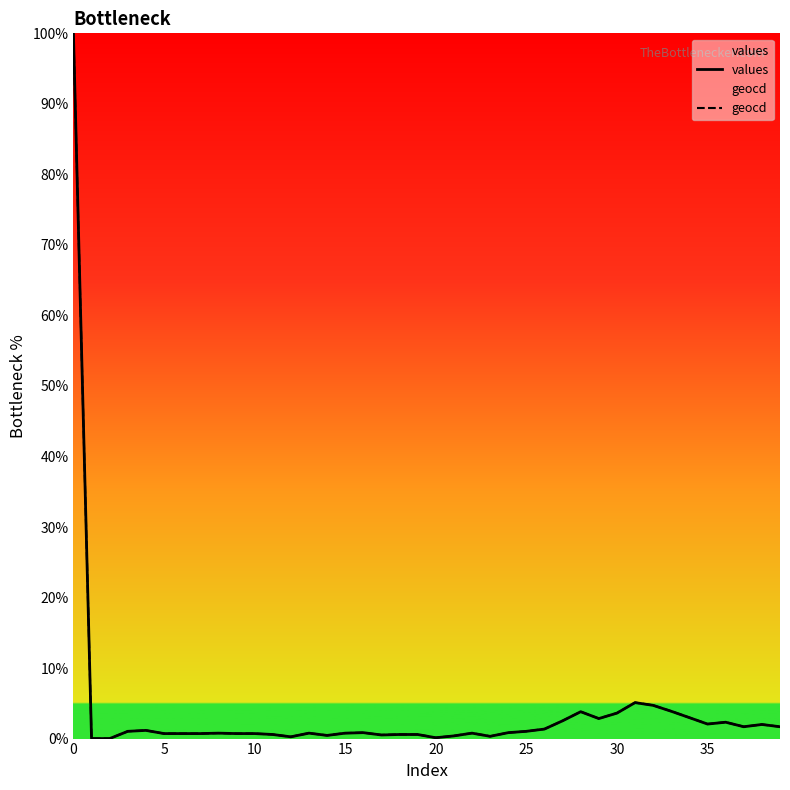

What is the maximum value shown in the chart?

100.0